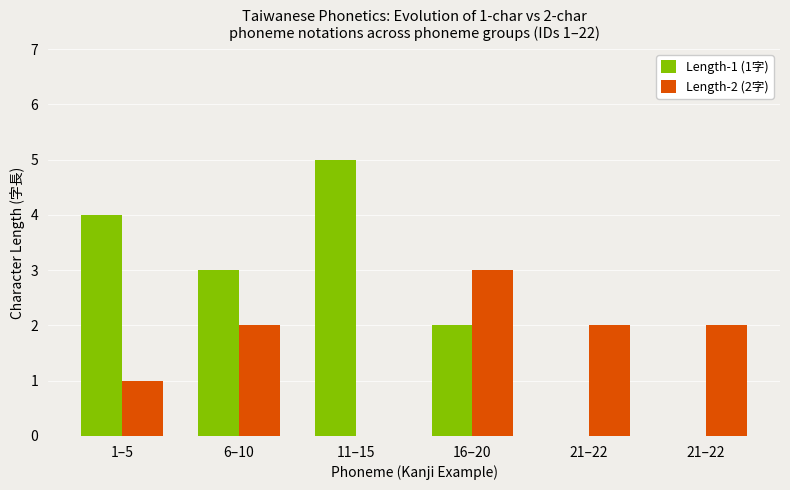

Reading left to right, extract all data points from this chart.

Length-1 (1字): 4	3	5	2	0	0
Length-2 (2字): 1	2	0	3	2	2